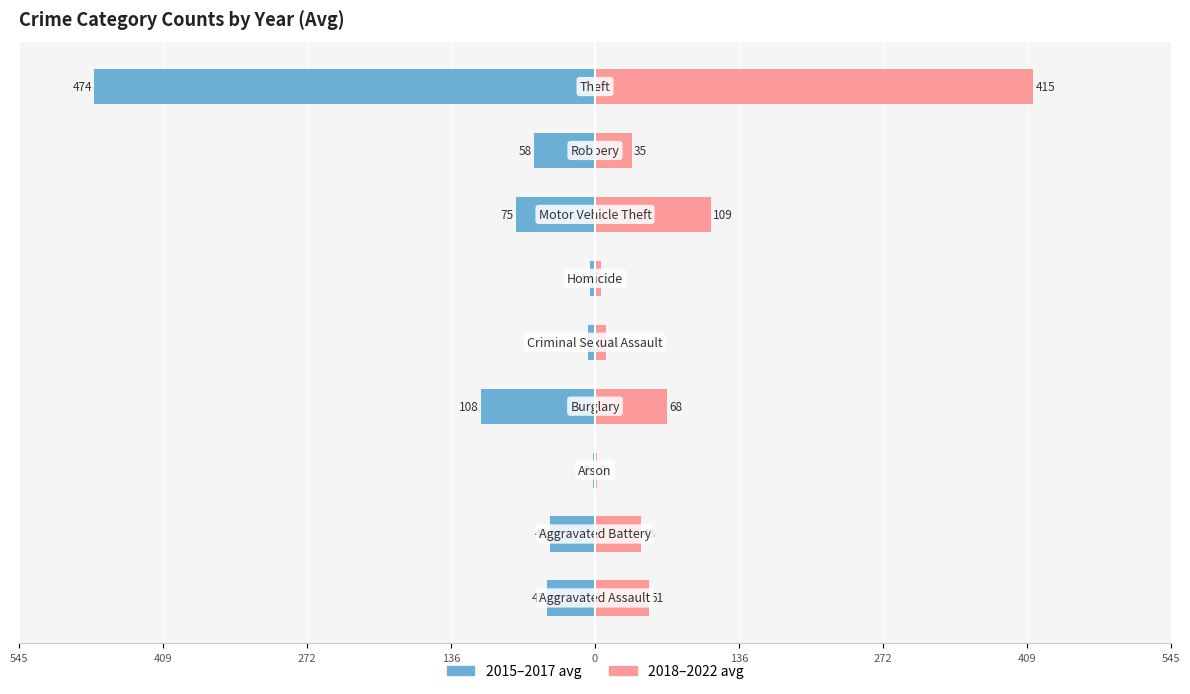

At how many categories does at least one series exceed 223?

1